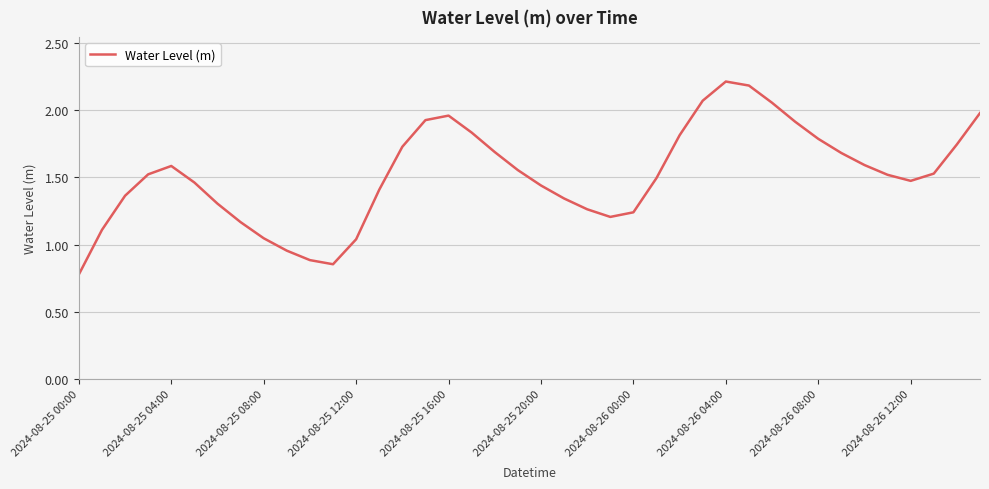

Is this an area chart (filled region under the line)?

No